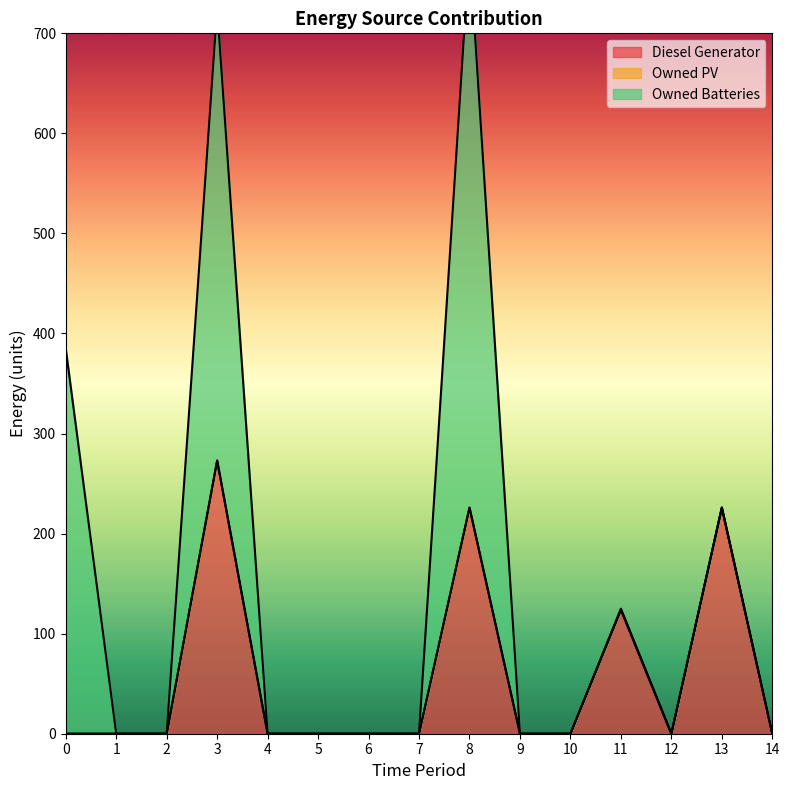

True or false: Diesel Generator has a value of 0 at 14.

True